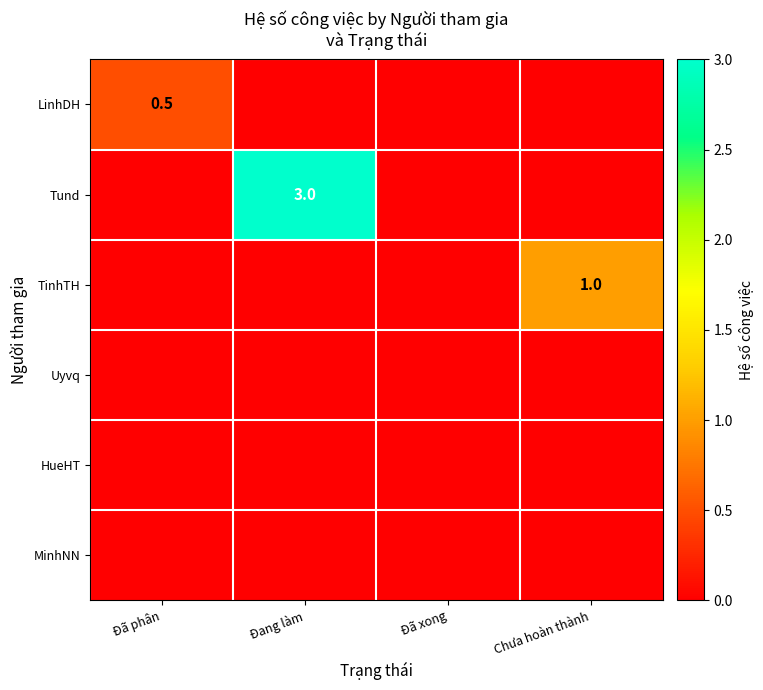

Which series changed the most between Đã phân and Đã xong?

LinhDH